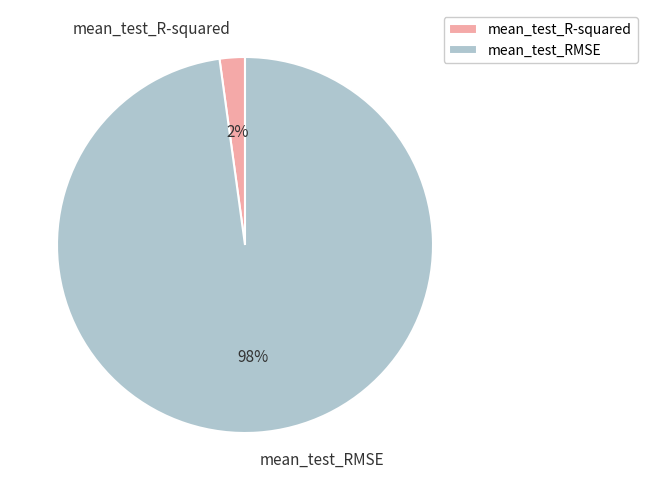

To the nearest percent, what is the difference between the mean_test_RMSE and mean_test_R-squared slice percentages?

96%